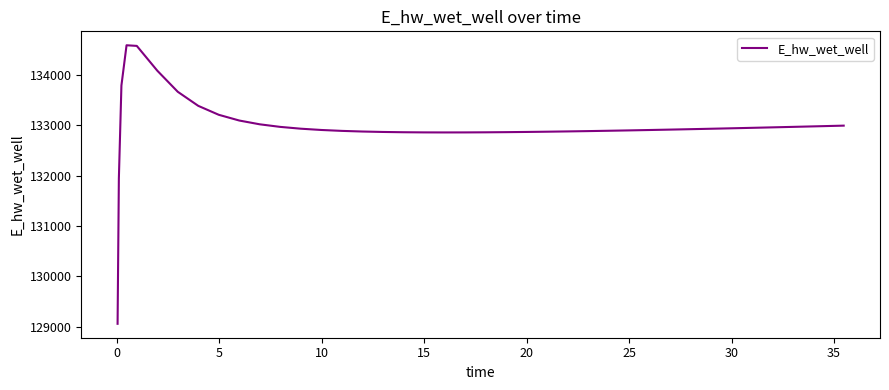

Count the number of categories in the chart.

40